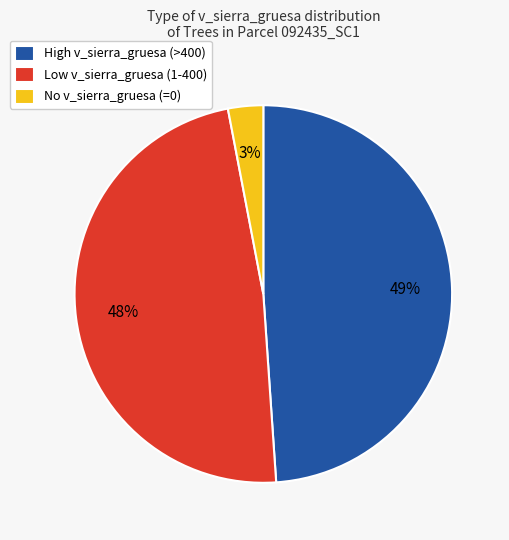

How many slices are in this pie chart?

3